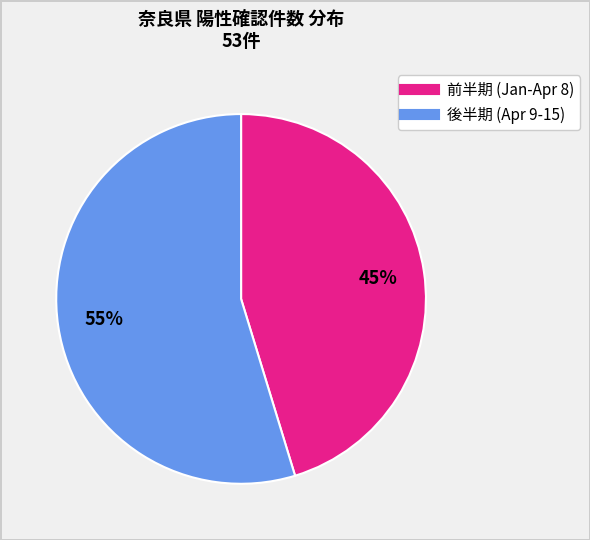

To the nearest percent, what is the average slice percentage?

50%